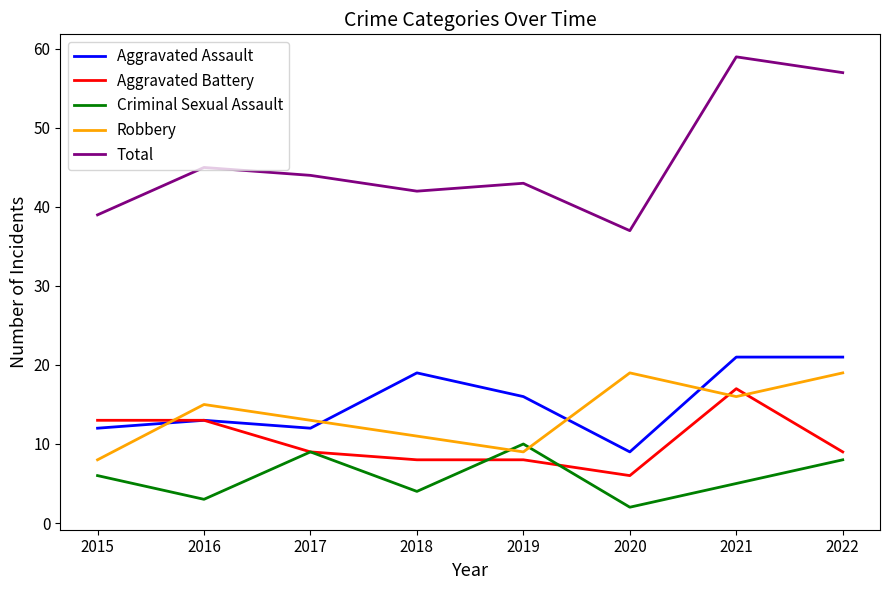

What is the approximate value of Aggravated Assault at 2020?

9